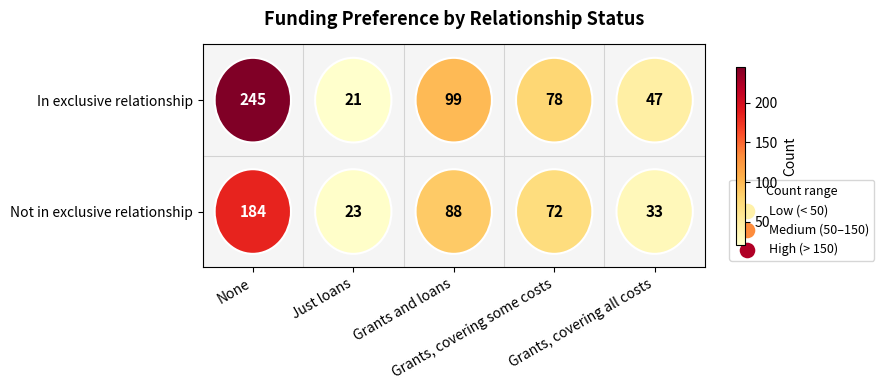

The In exclusive relationship series shows 17 at Grants, covering some costs. True or false?

False